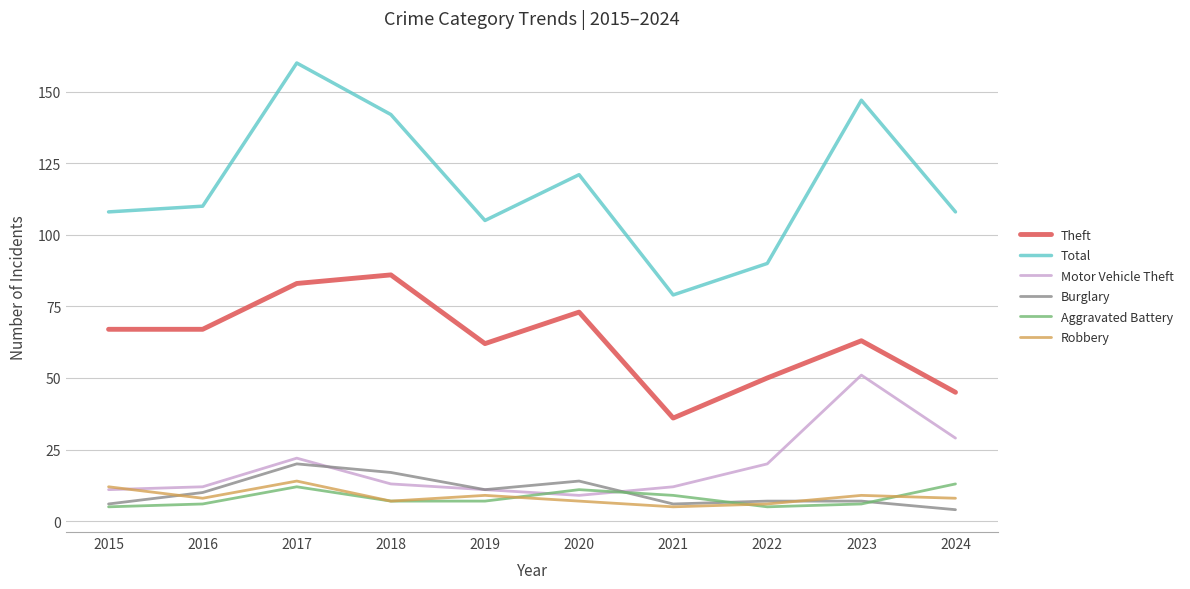

Is this an area chart (filled region under the line)?

No